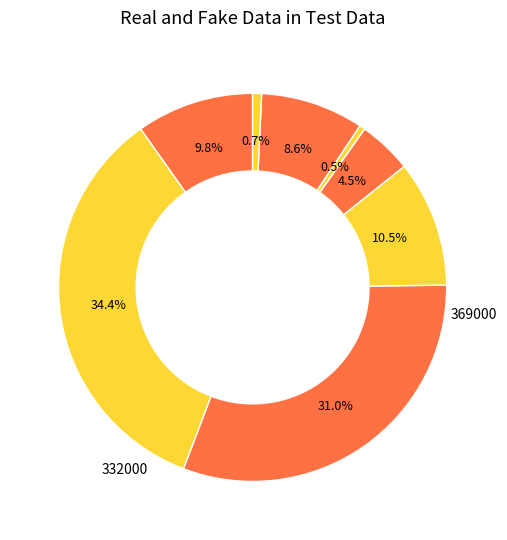

To the nearest percent, what is the difference between the largest and smallest slice percentages?

34%